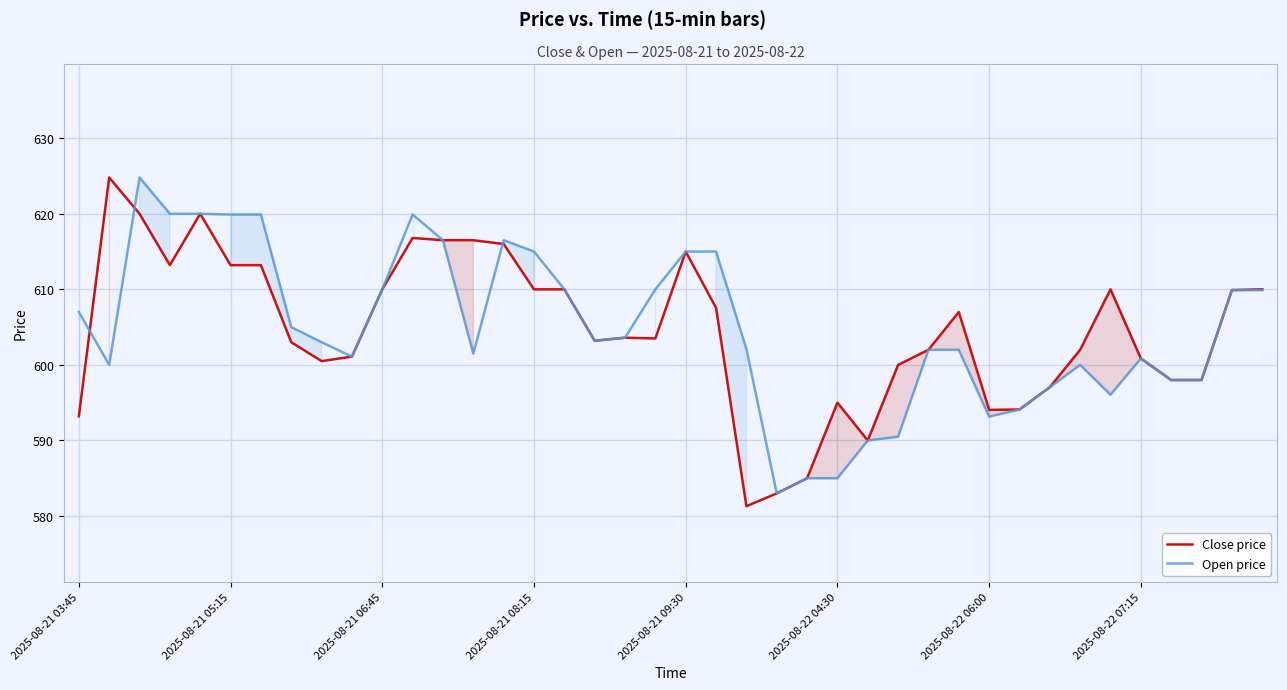

What is the value of the Open price point at the 30th from the left?

602.0